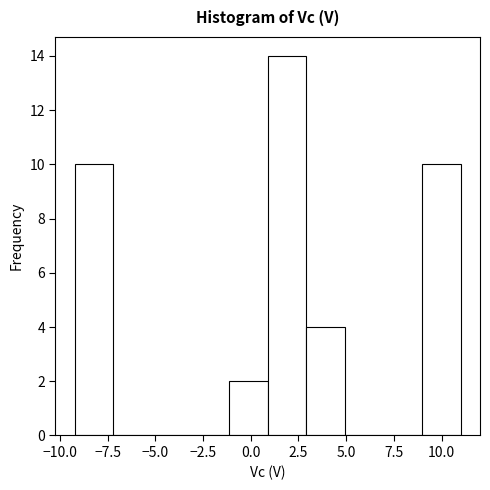

Reading left to right, transcribe this chart: for each bar, give the range it covers on the x-axis and its height. Neither the bar edges nor the heights are printed on the chart, so give them approximately, as read against the axes.

-9 to -7: 10
-7 to -5: 0
-5 to -3: 0
-3 to -1: 0
-1 to 1: 2
1 to 3: 14
3 to 5: 4
5 to 7: 0
7 to 9: 0
9 to 11: 10